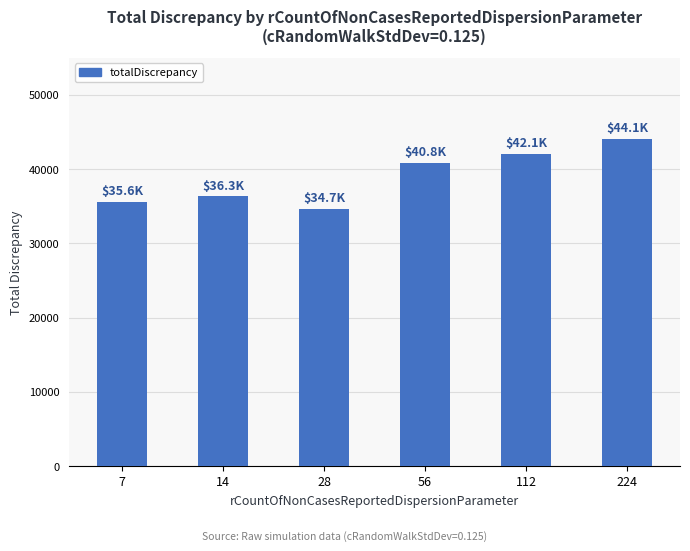

What is the greatest value displayed?

44106.3